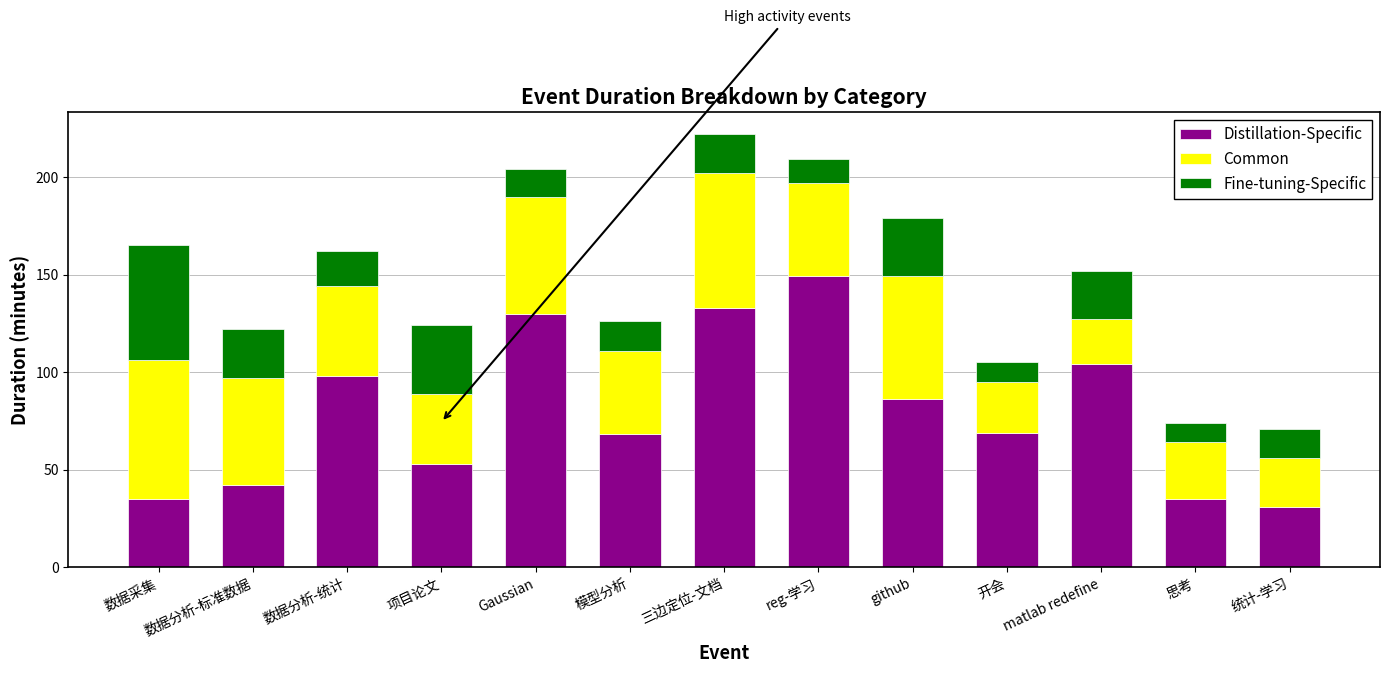

What is the difference between the maximum and minimum values in the Distillation-Specific series?

118